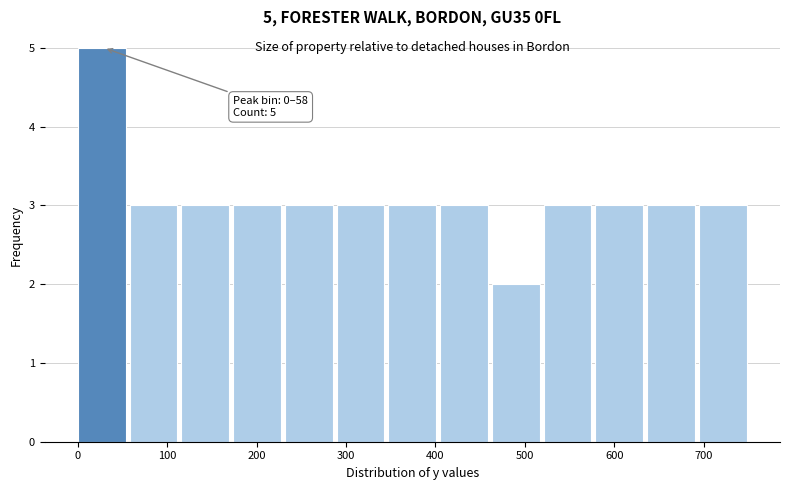

Over which range of the x-axis is the bar tallest?

0 to 60